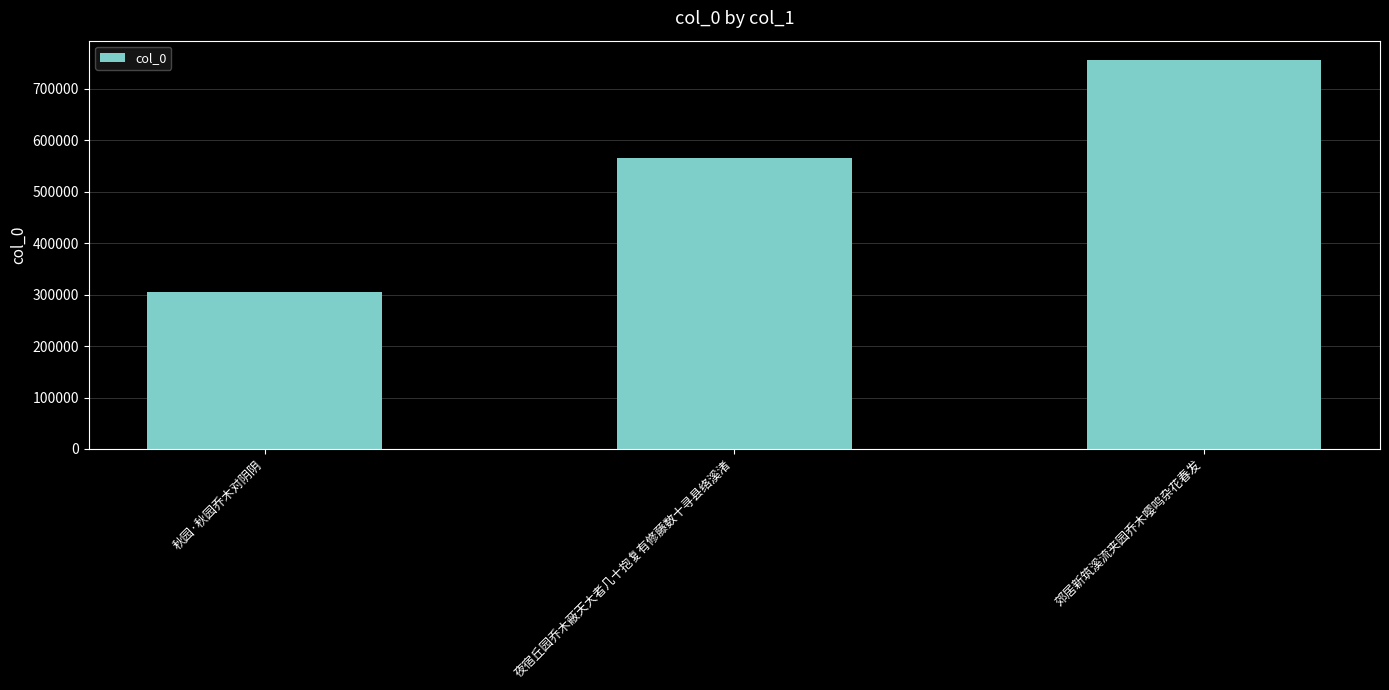

At which category does the chart reach its peak across all series?

郊居新筑溪流夹园乔木嘤鸣杂花春发